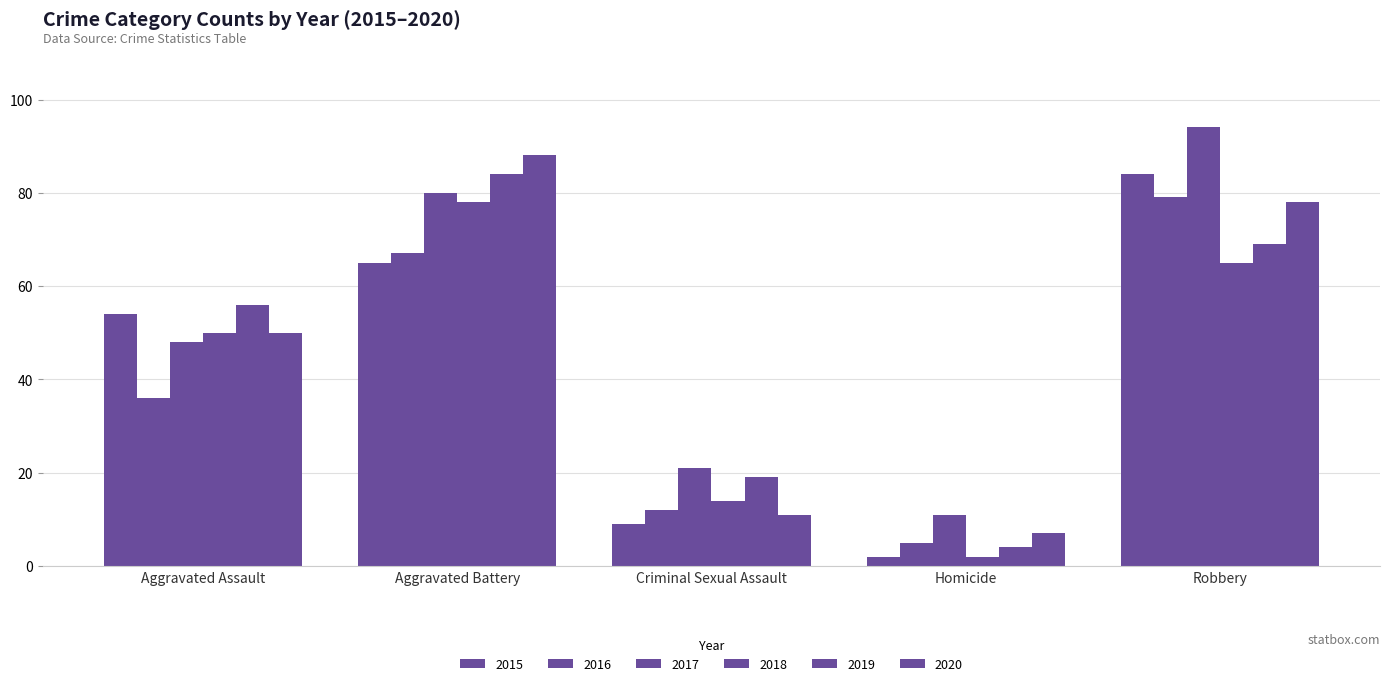

Reading left to right, list all the values displayed in this chart.

2015: 54	65	9	2	84
2016: 36	67	12	5	79
2017: 48	80	21	11	94
2018: 50	78	14	2	65
2019: 56	84	19	4	69
2020: 50	88	11	7	78